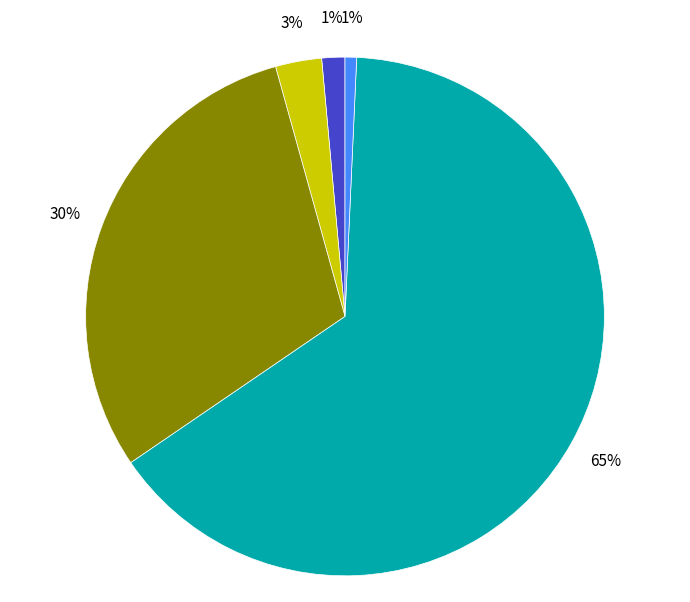

Is there any slice that represents more than half of the pie?

Yes